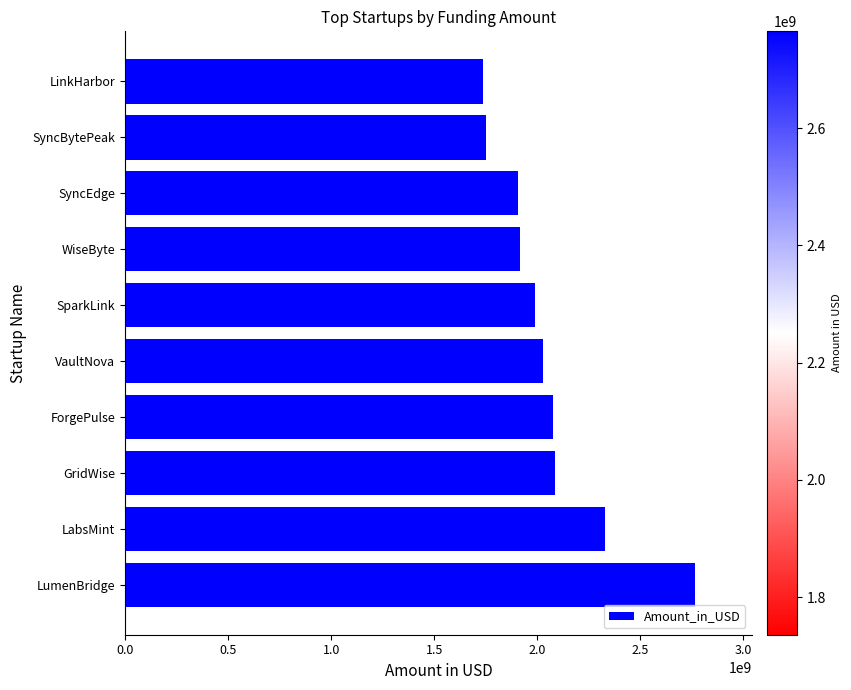

Where is the data nearest to the value 2250329459?

LabsMint